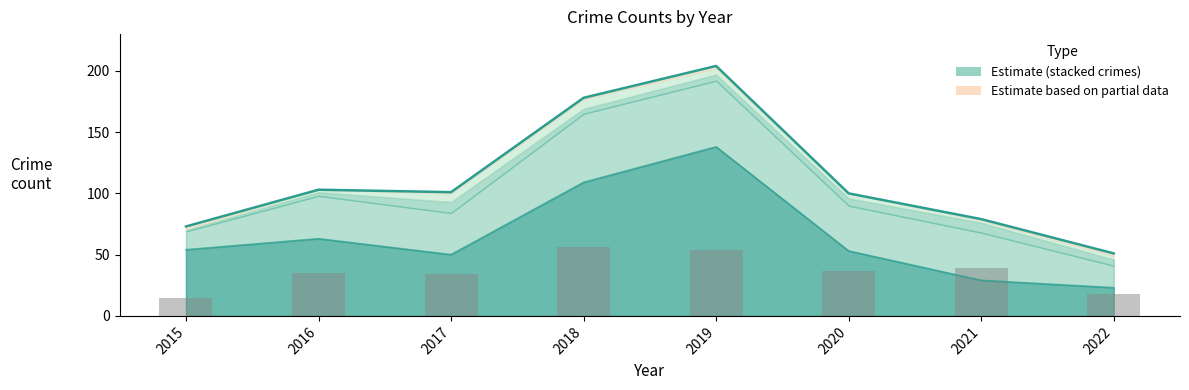

What is the value of the Robbery (bars) bar at the 6th from the left?

37